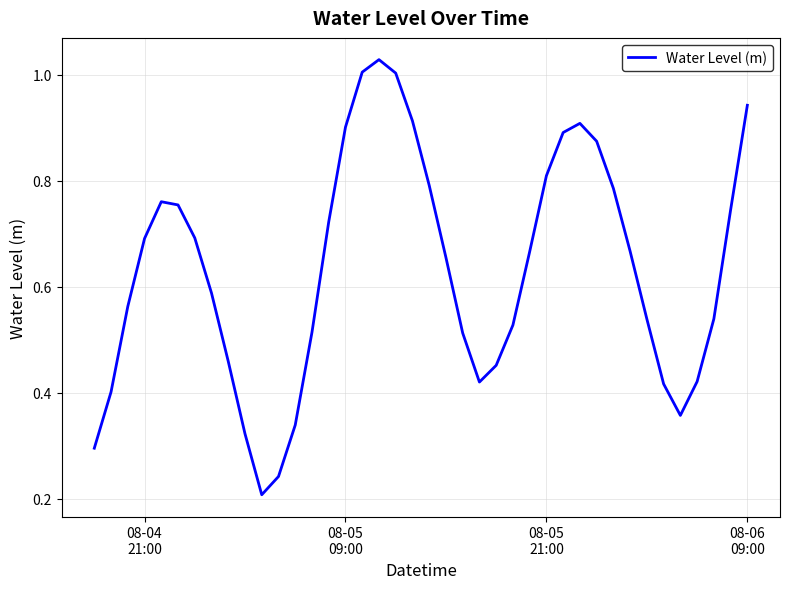

Count the number of categories in the chart.

40